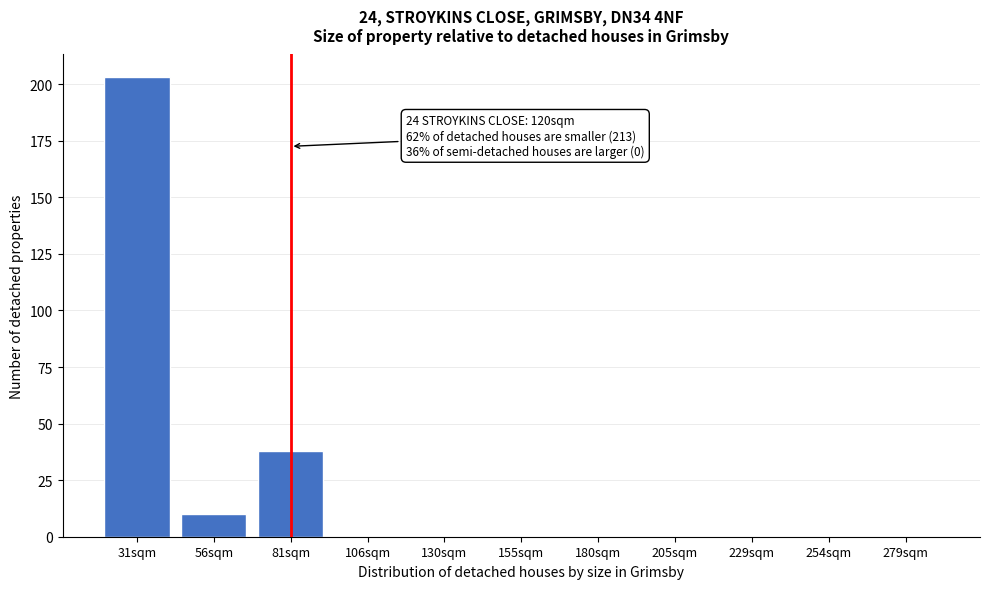

Reading left to right, transcribe all the data shown in this chart.

31sqm=203	56sqm=10	81sqm=38	106sqm=0	130sqm=0	155sqm=0	180sqm=0	205sqm=0	229sqm=0	254sqm=0	279sqm=0